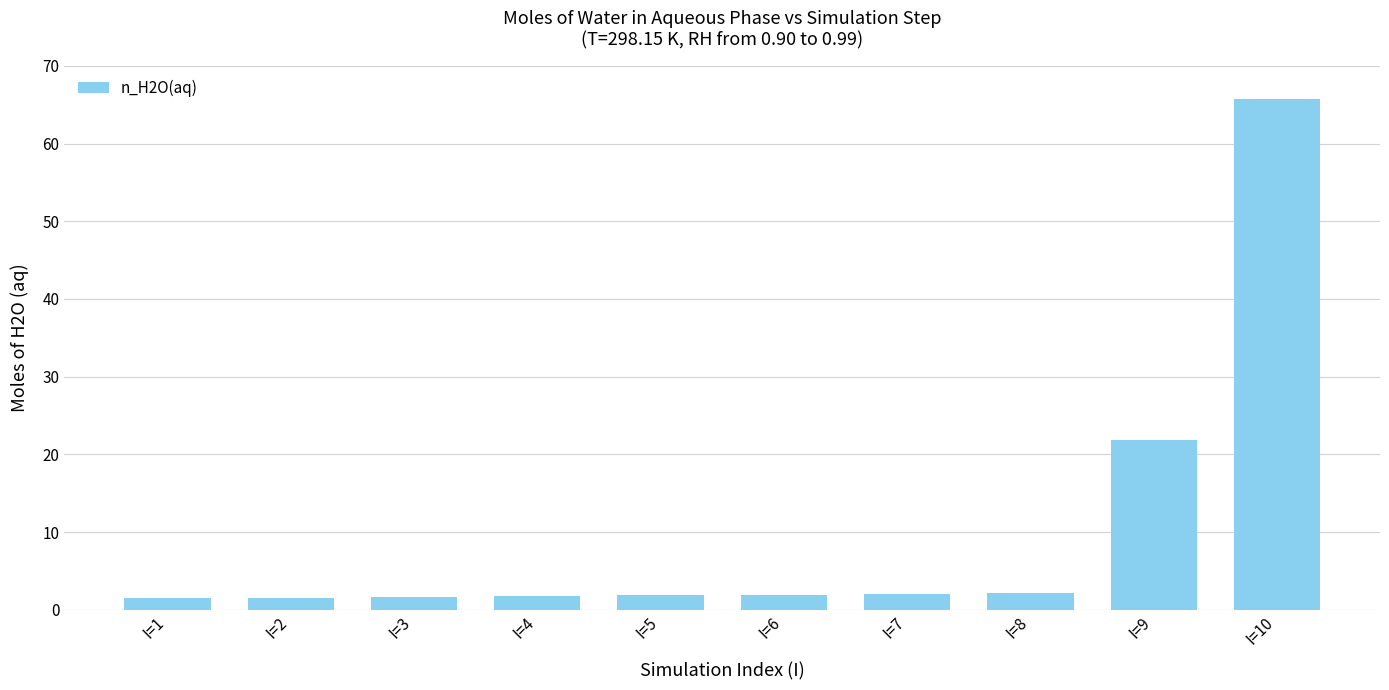

What is the value of the 2nd bar from the left?

1.6